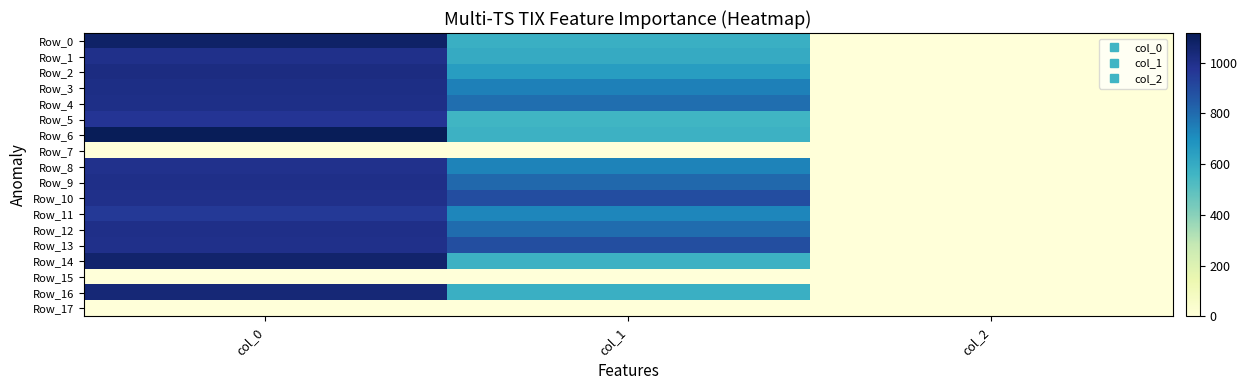

Which series has the widest spread of values?

Row_6